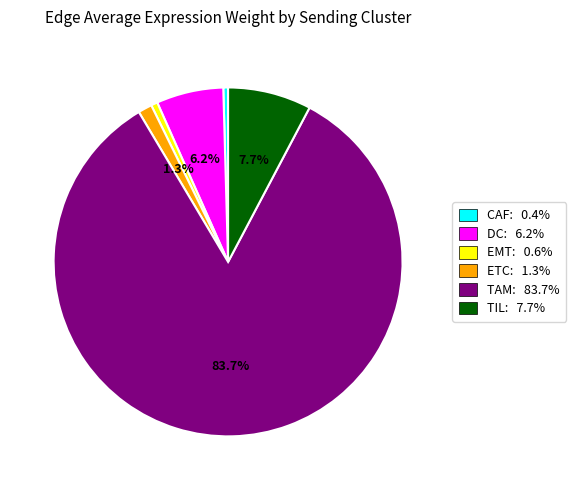

Between EMT and ETC, which is larger?

ETC